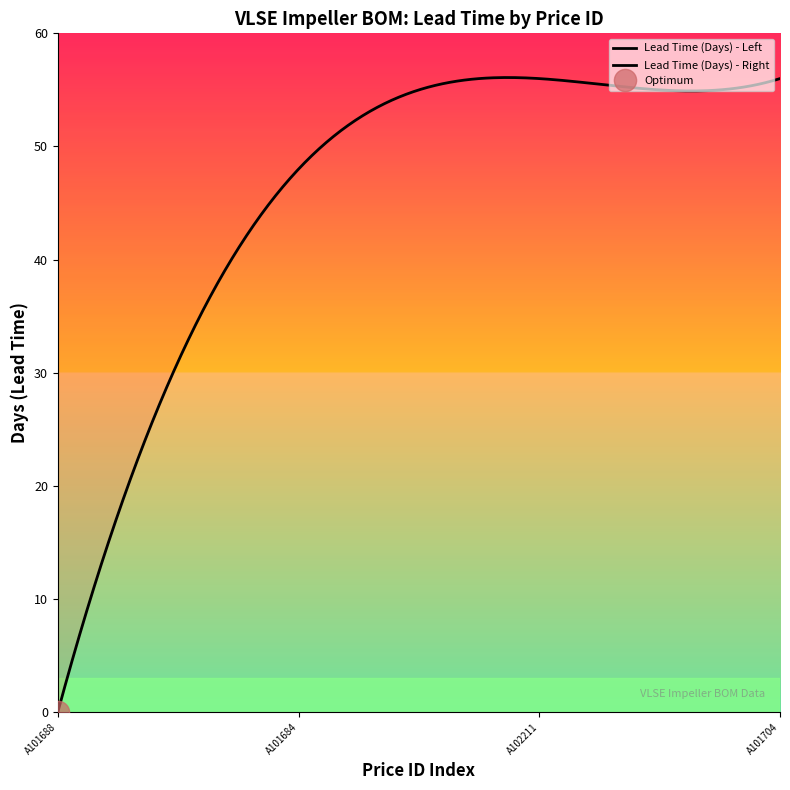

The chart shows a value of 88 at A102211. True or false?

False